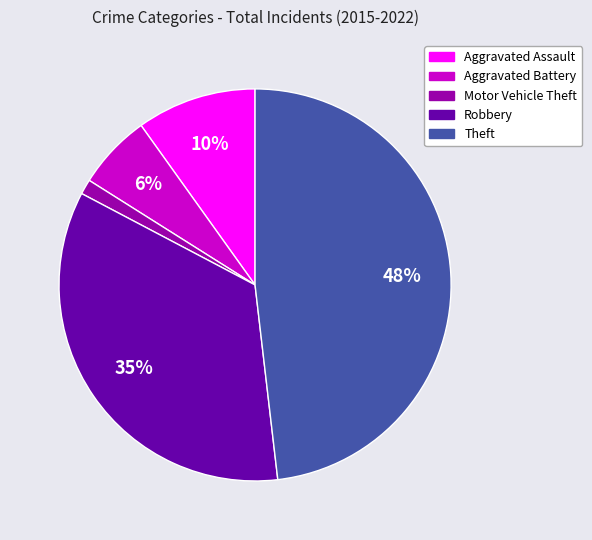

Count the number of slices in the pie.

5